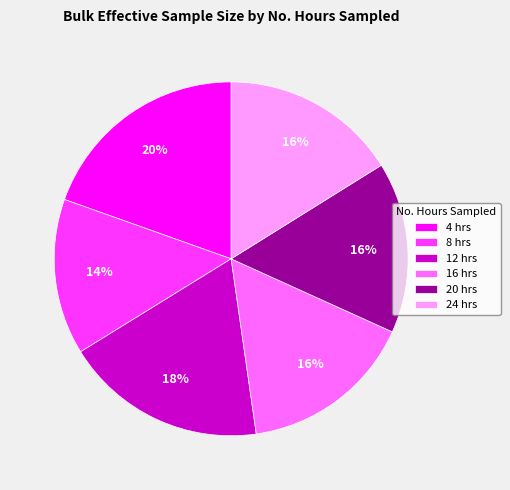

Does any single category account for the majority?

No